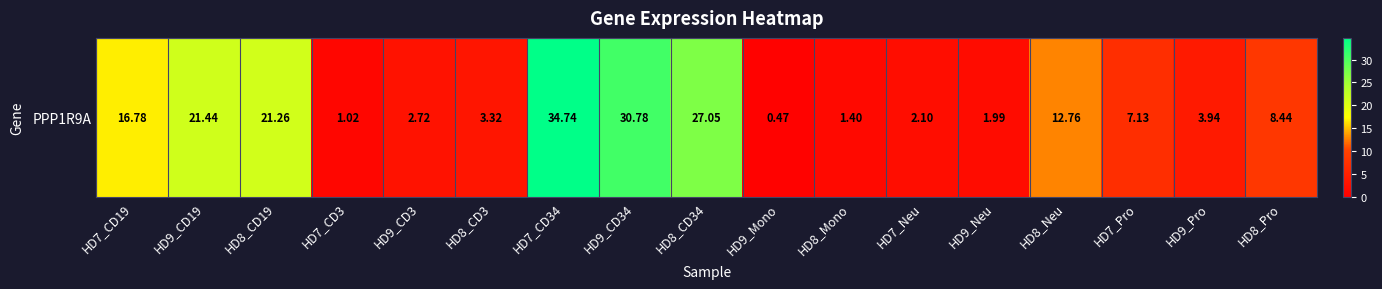

What is the sum of all values?

197.3